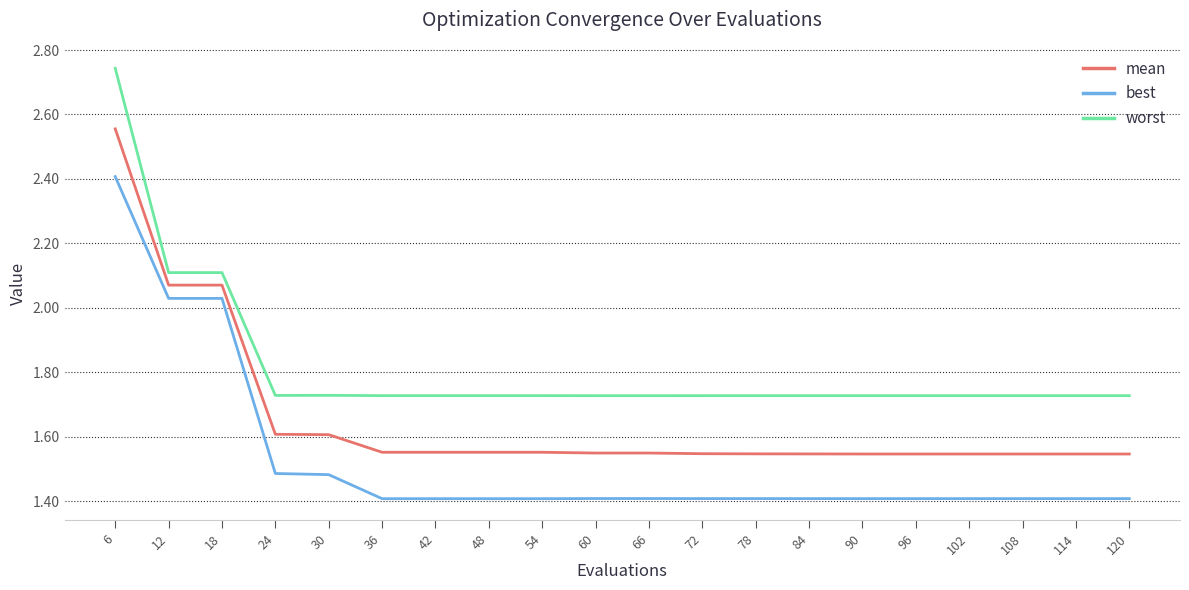

The mean series shows 1.6 at 30. True or false?

True